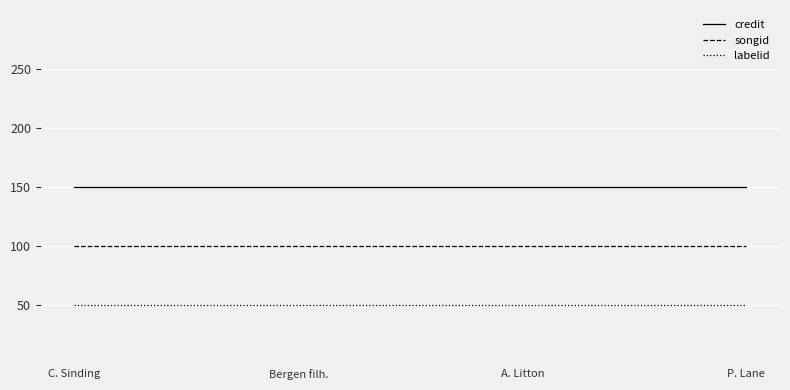

What is the sum of the credit values at Bergen filh. and P. Lane?

300